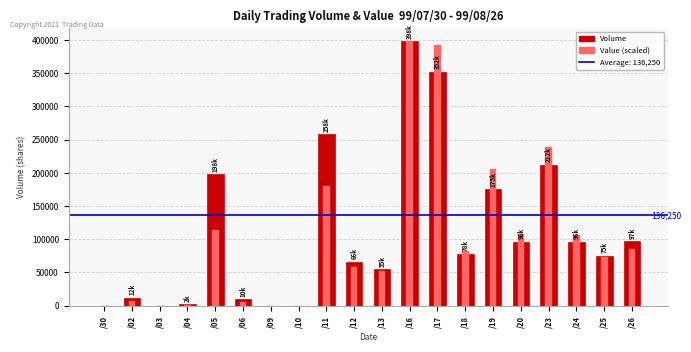

What position from the right is /05?

16